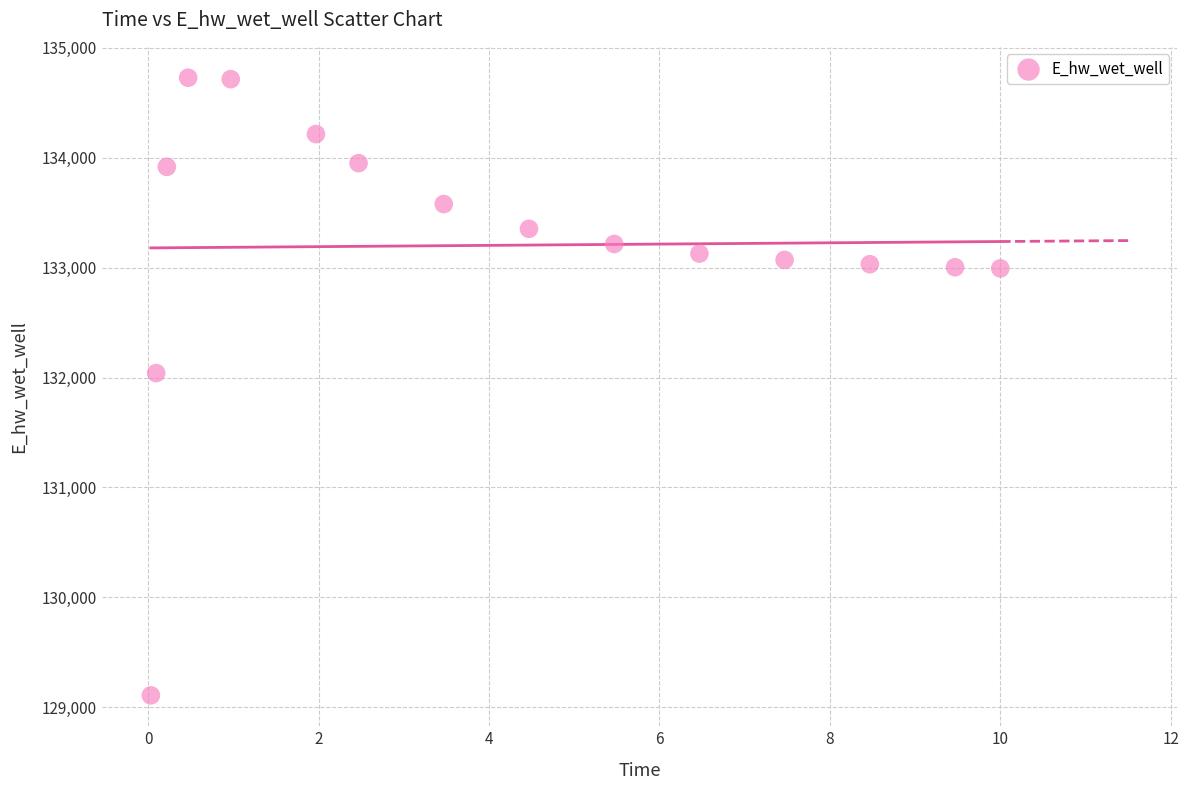

What is the range of X values (max minus min)?

10.0